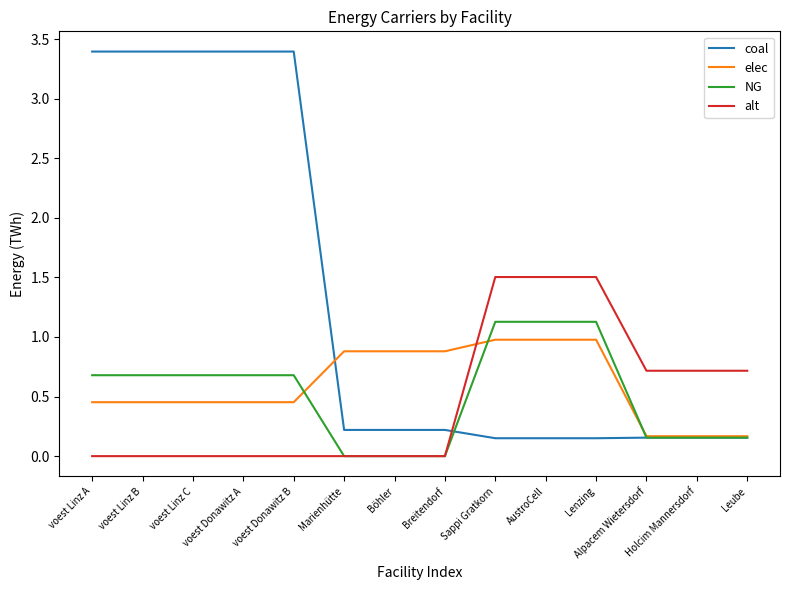

Which series has the widest spread of values?

coal